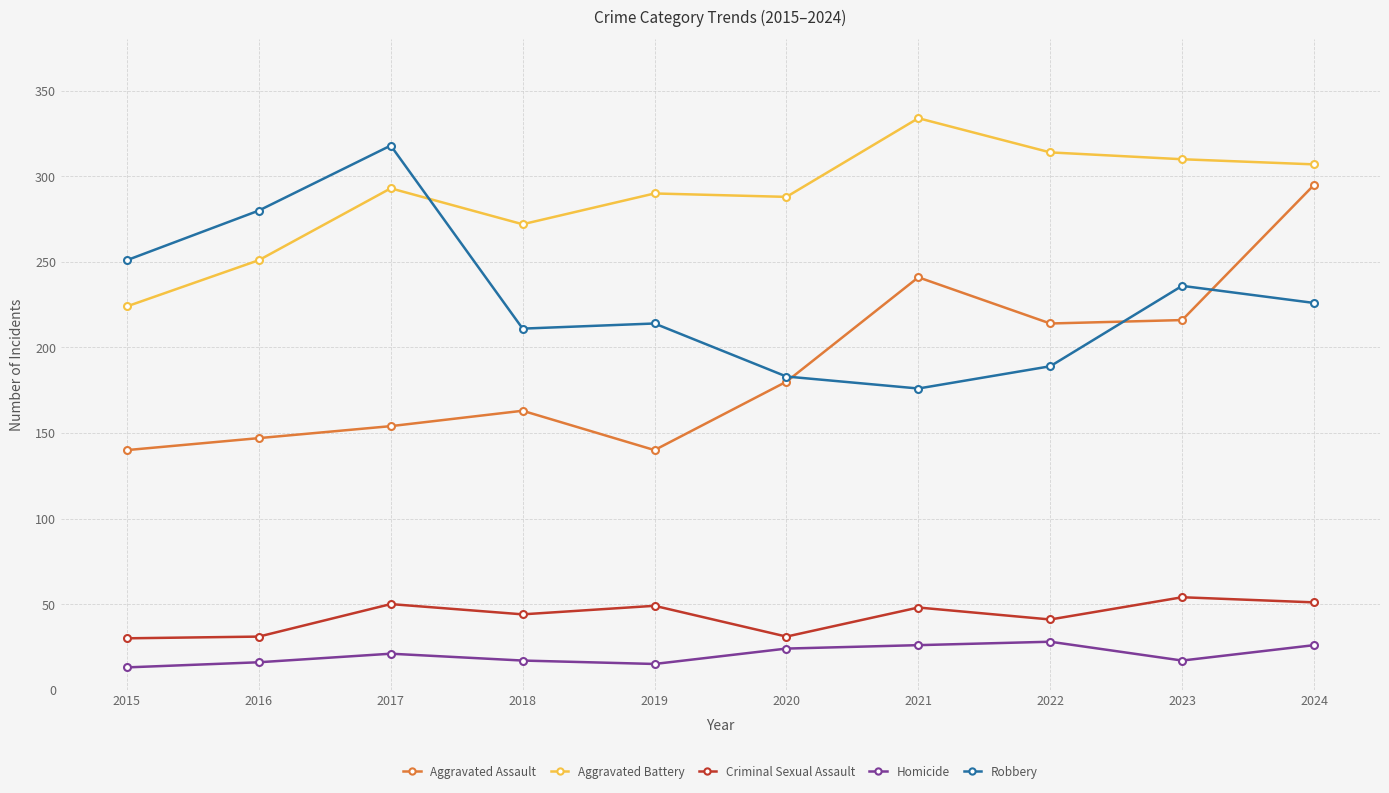

What is the sum of all Homicide values?

203